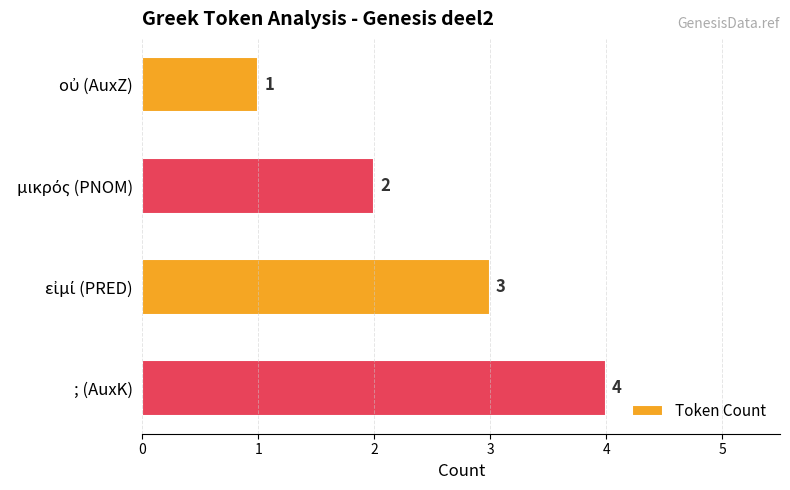

Which category has the highest value across all series?

; (AuxK)